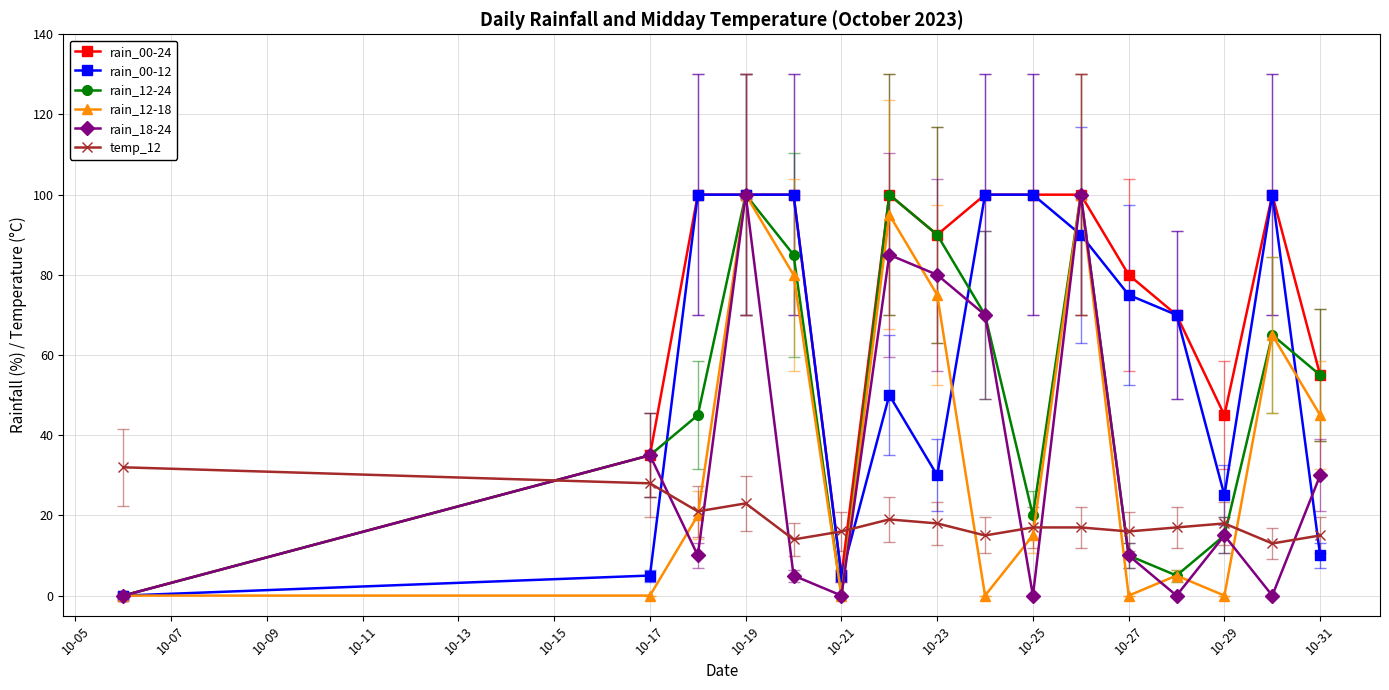

Which series has the largest total across all categories?

rain_00-24